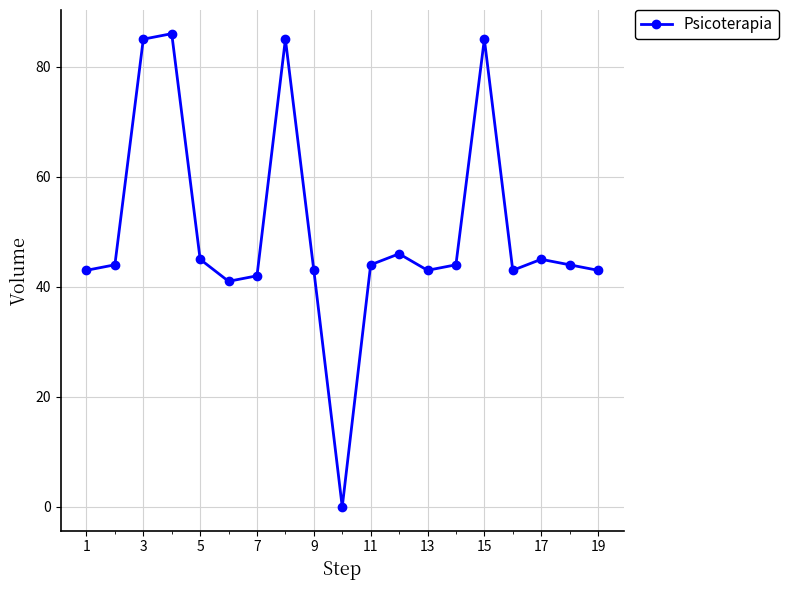

Count the number of data series in this chart.

1